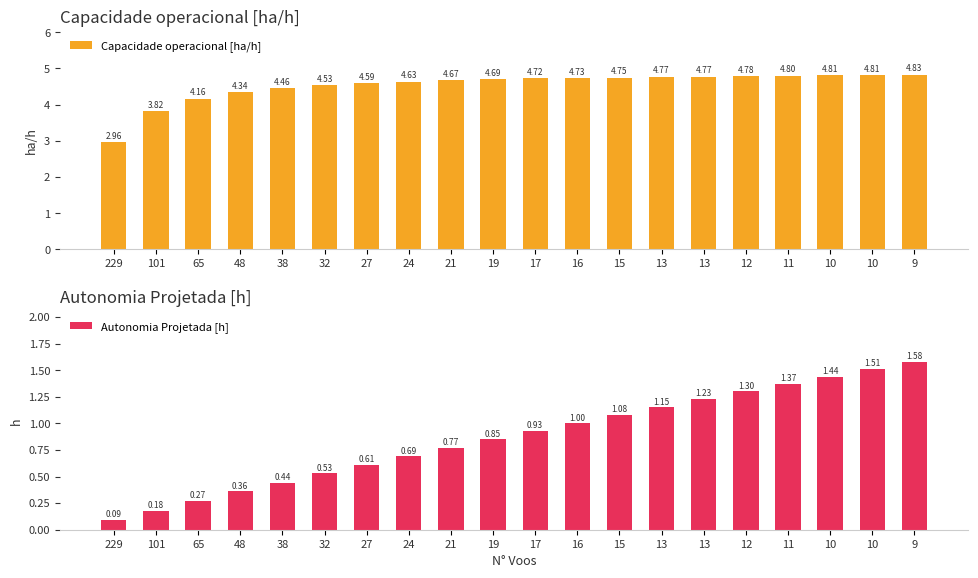

Which series has the largest range (max minus min)?

Capacidade operacional [ha/h]